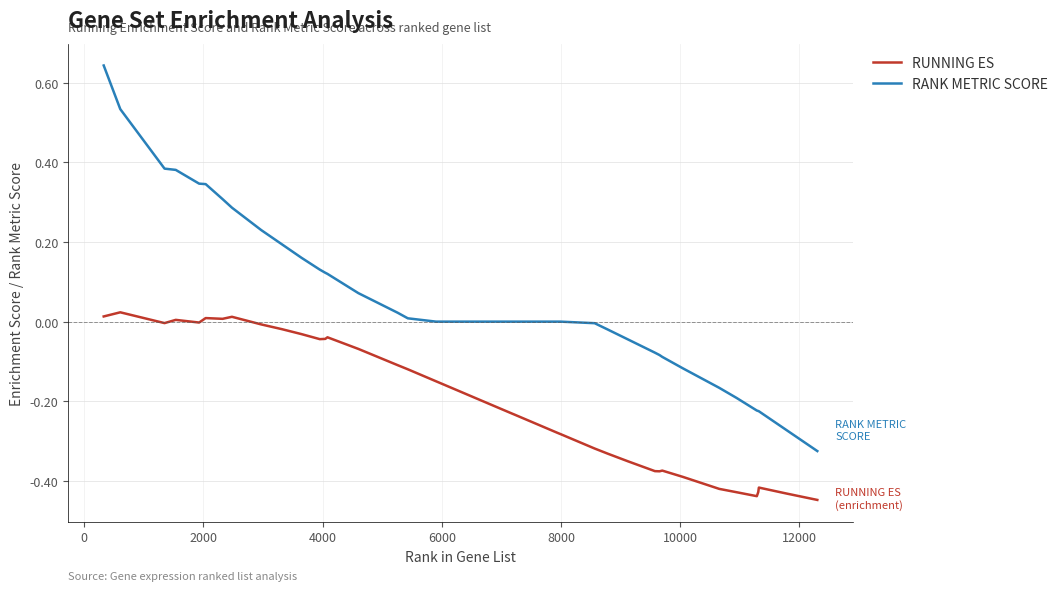

True or false: RUNNING ES and RANK METRIC SCORE cross at least once.

False